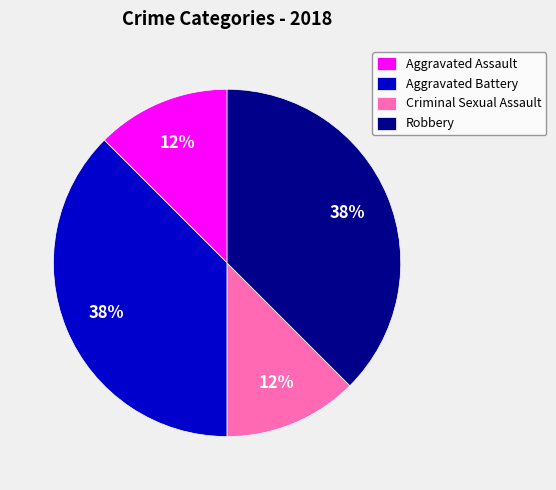

Combined, do Aggravated Battery and Robbery account for over 50%?

Yes